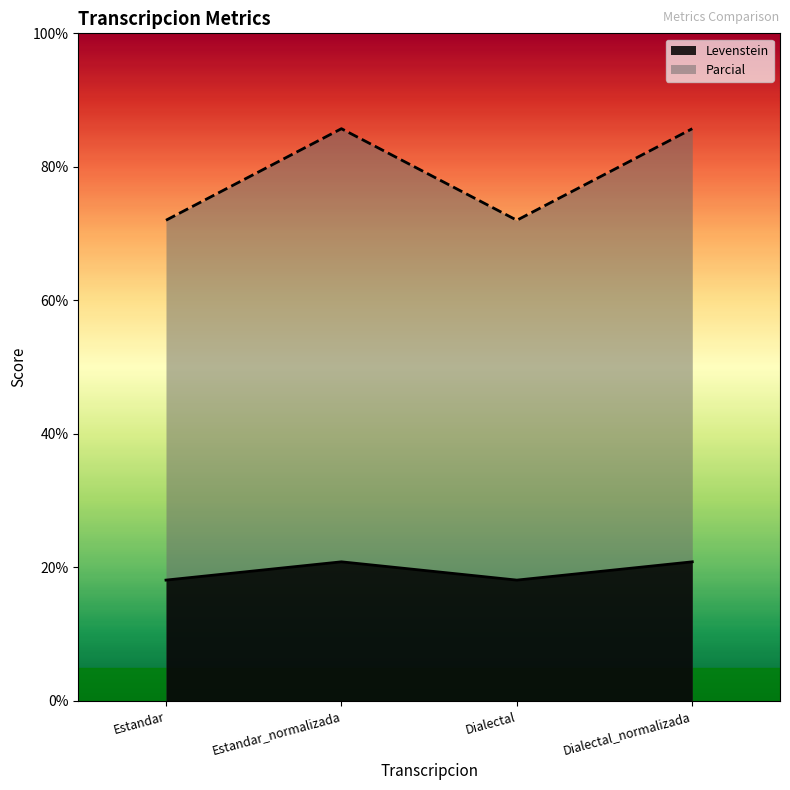

List the labels in order of Parcial value, largest first.

Estandar_normalizada, Dialectal_normalizada, Estandar, Dialectal